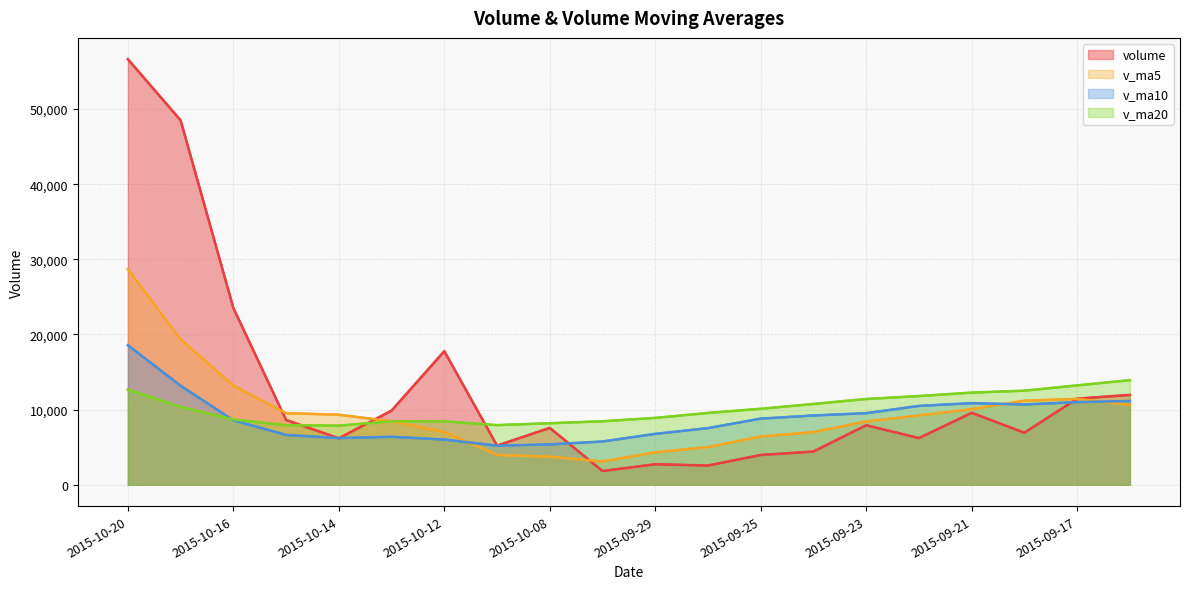

What is the difference between the second highest and second lowest values in the v_ma5 series?

15606.8